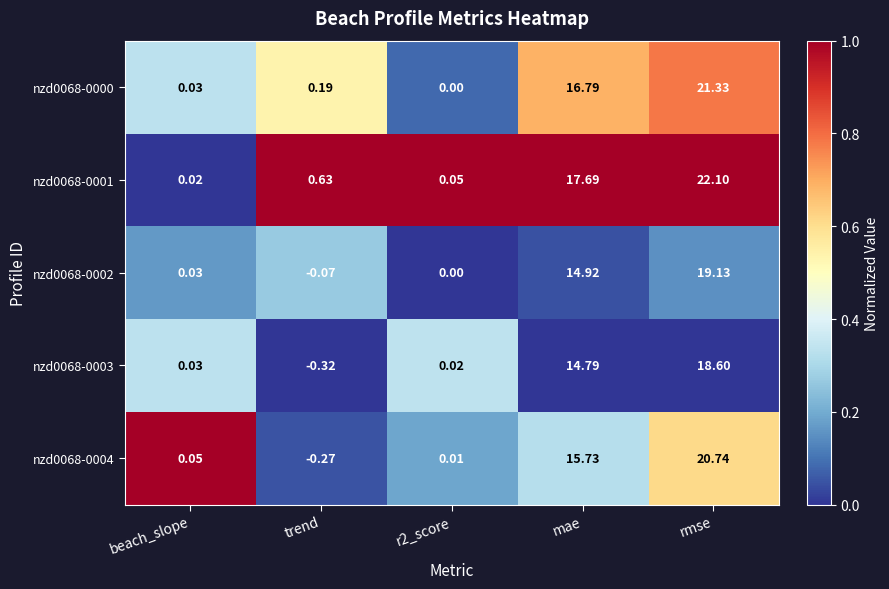

At which label is nzd0068-0003 closest to 9?

mae